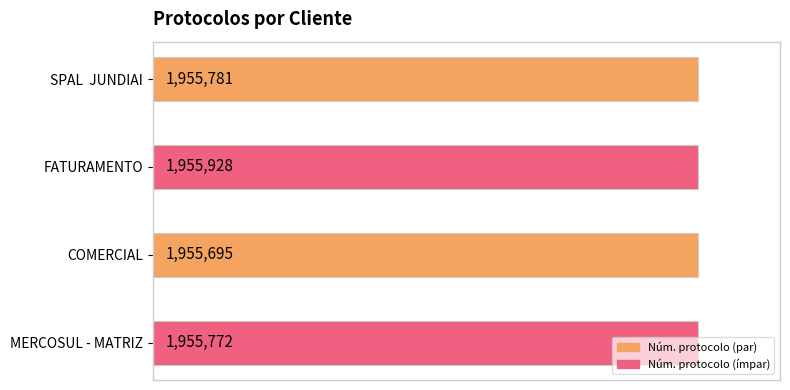

Does the chart contain any negative values?

No